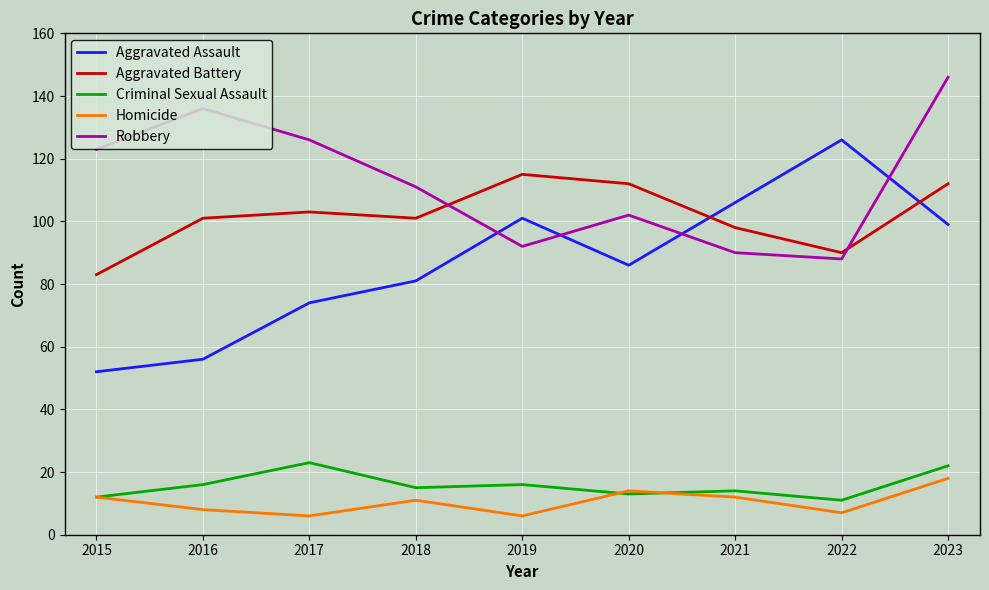

In Robbery, how many points are higher than both neighbors (excluding endpoints)?

2